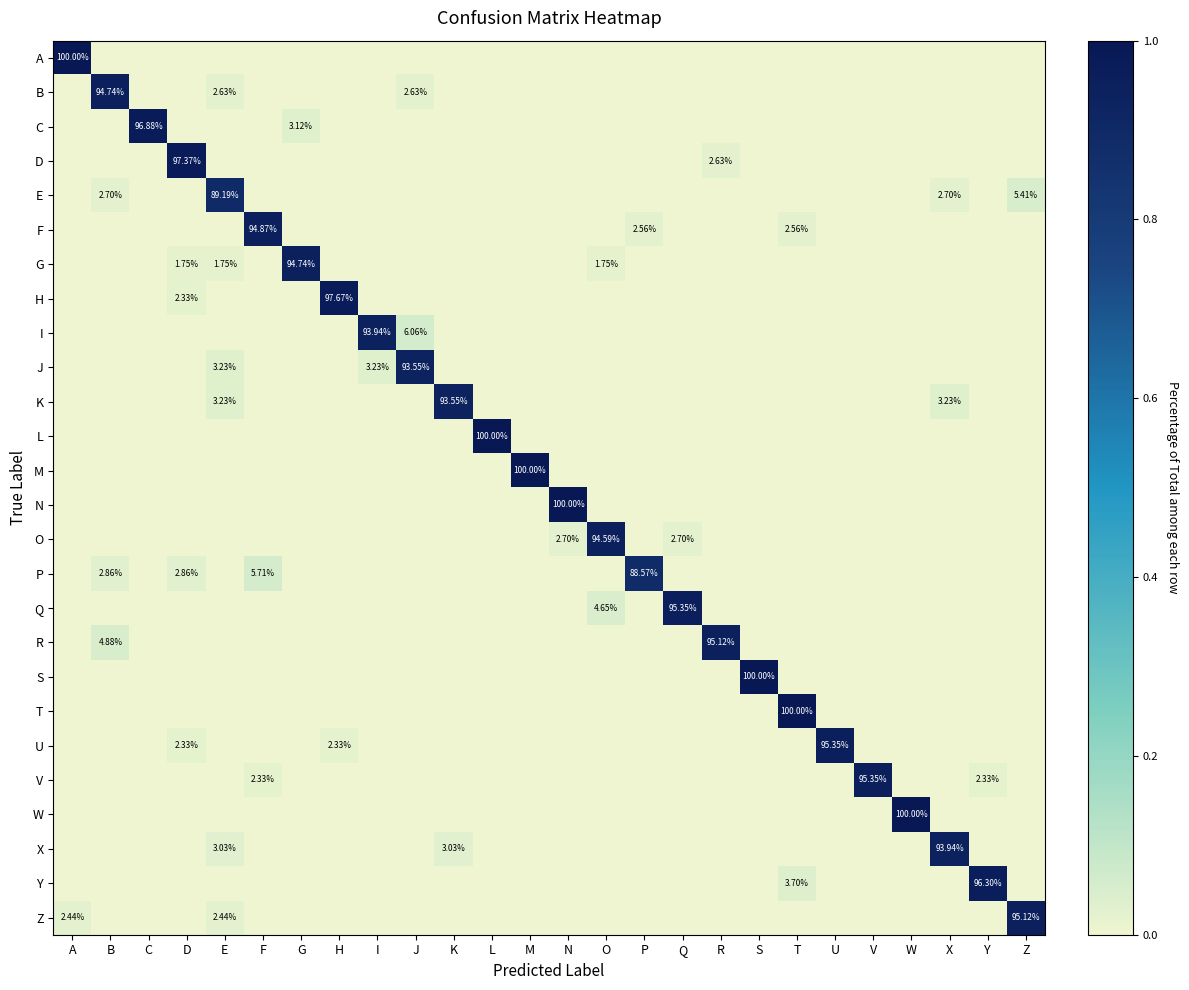

The R series shows -0.3 at V. True or false?

False